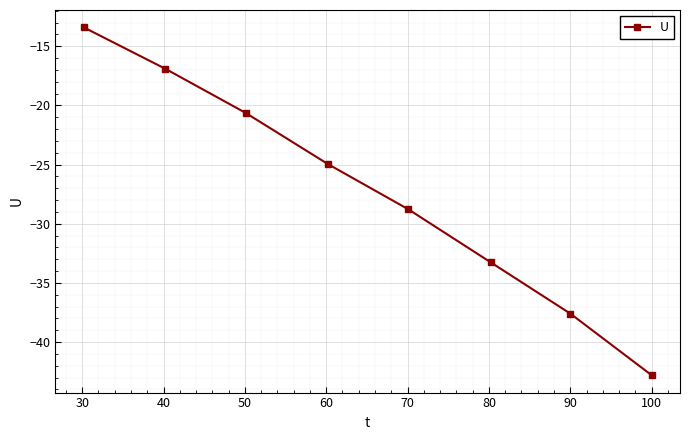

Reading left to right, extract all data points from this chart.

-13.4	-16.9	-20.6	-24.9	-28.8	-33.2	-37.6	-42.8